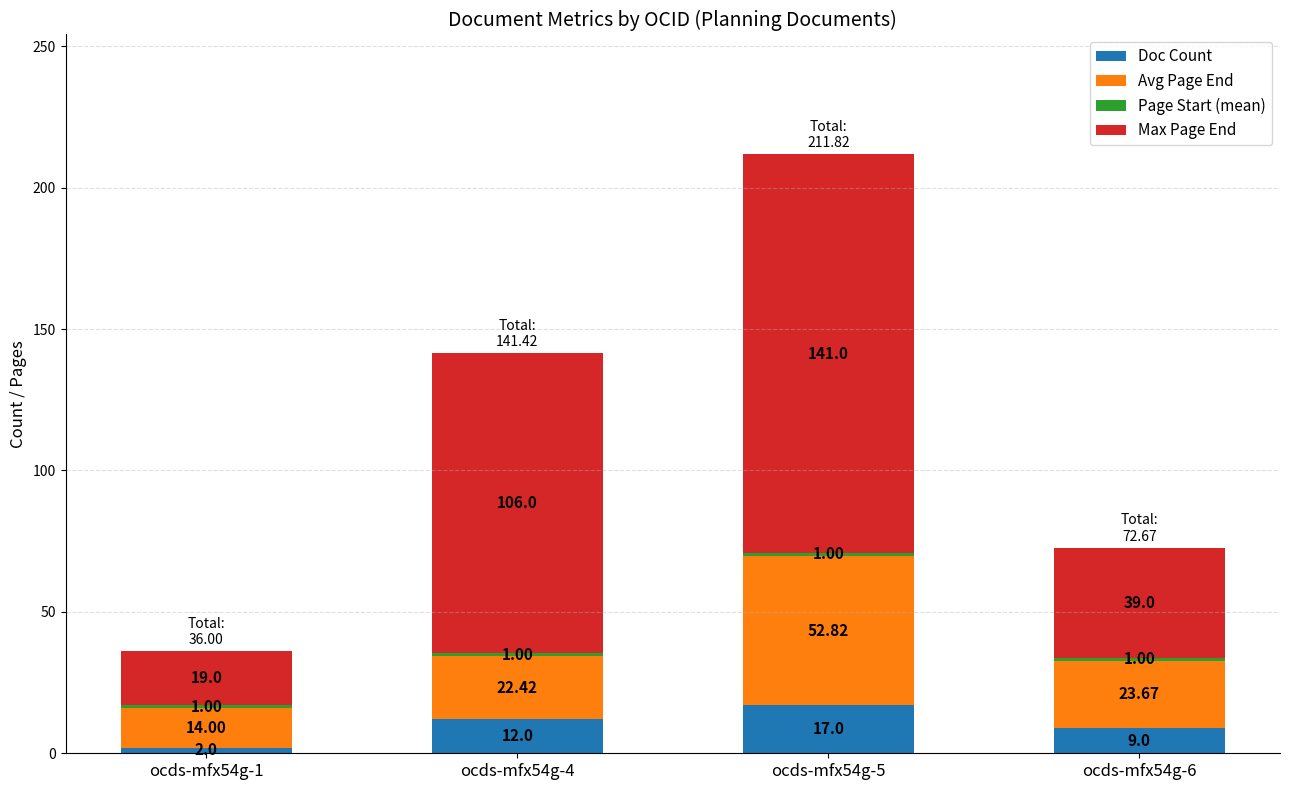

At which category is the sum across all series the highest?

ocds-mfx54g-5